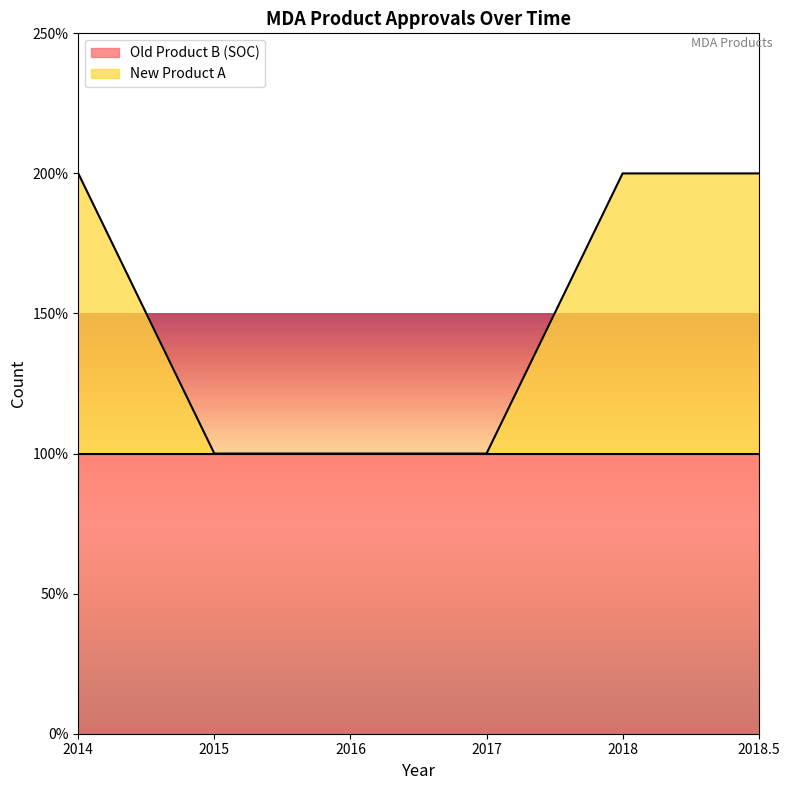

How many lines are shown in the chart?

1